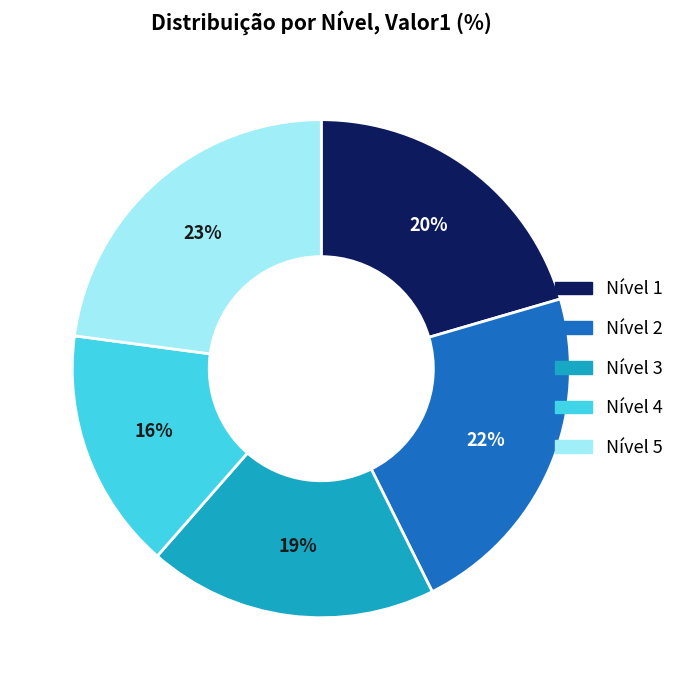

Is Nível 4 the majority of the pie?

No